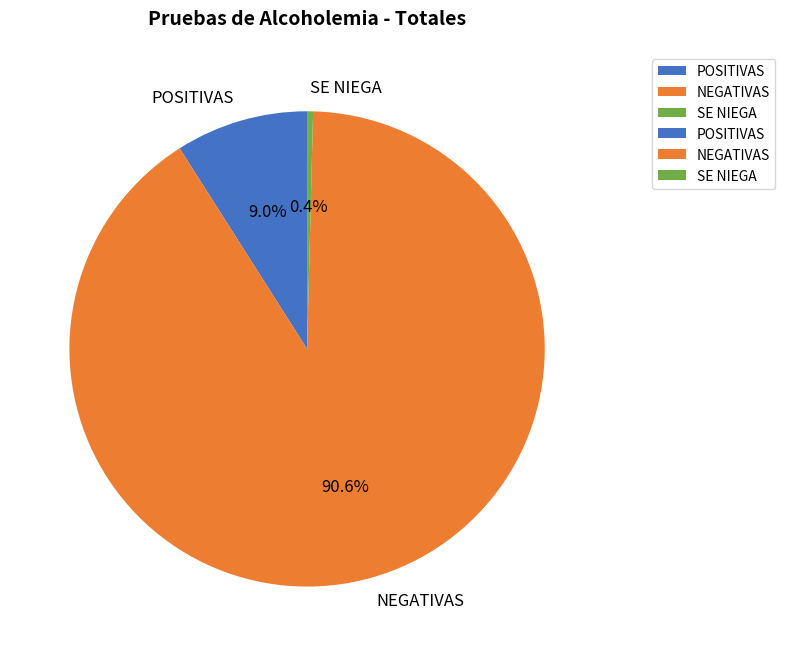

How many slices are in this pie chart?

3